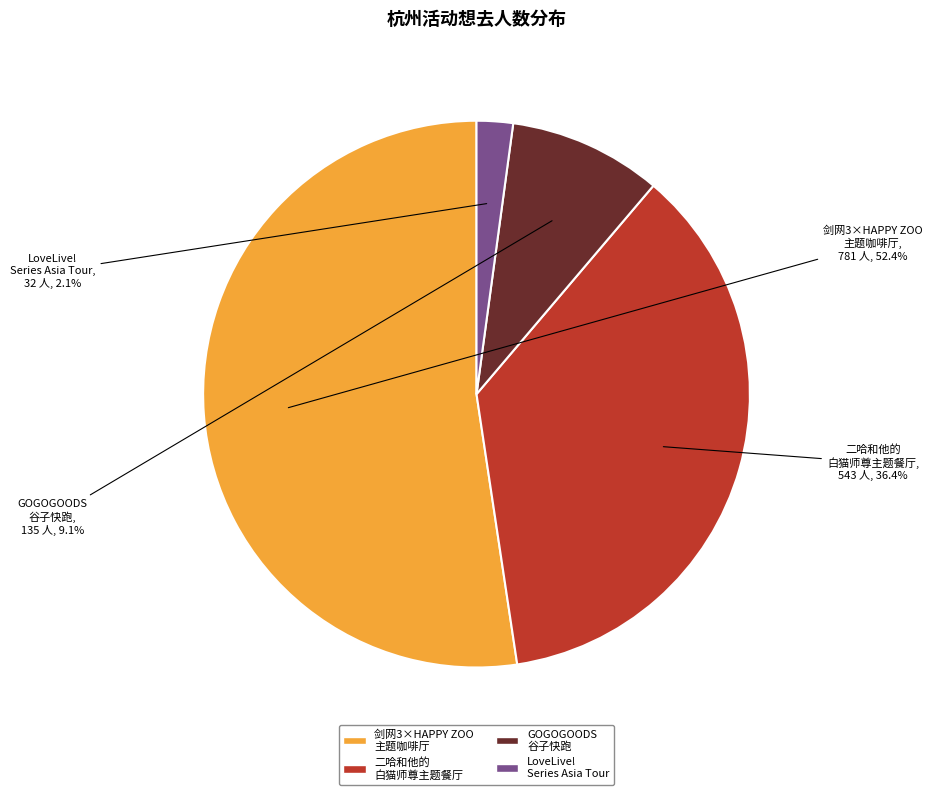

How many slices are in this pie chart?

4